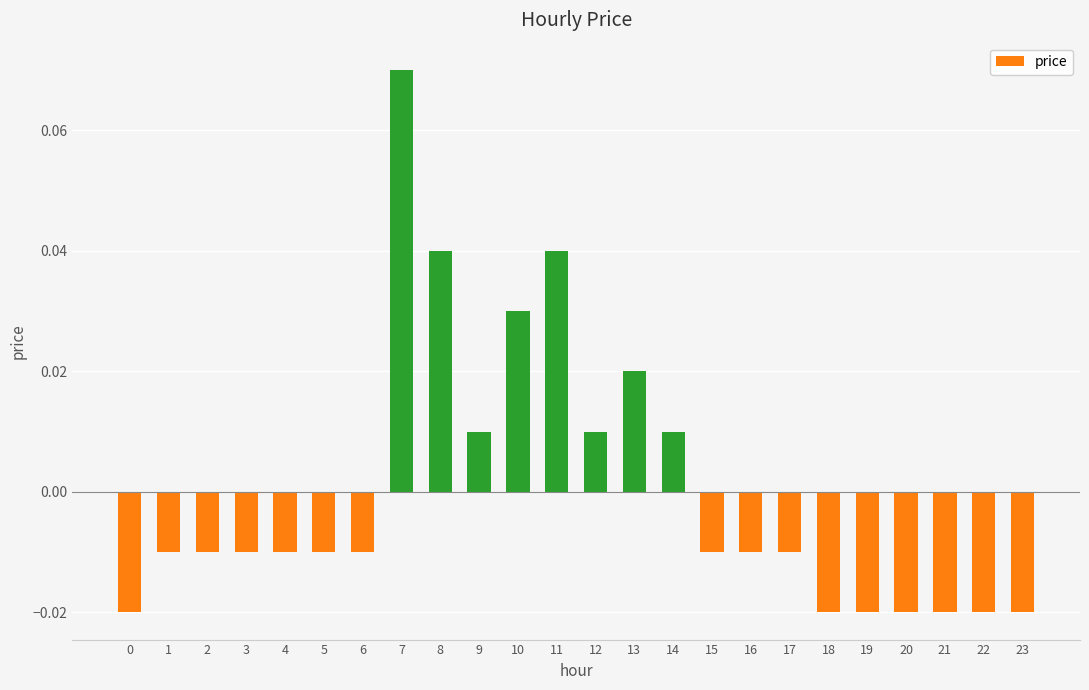

At which category does the chart reach its peak across all series?

7